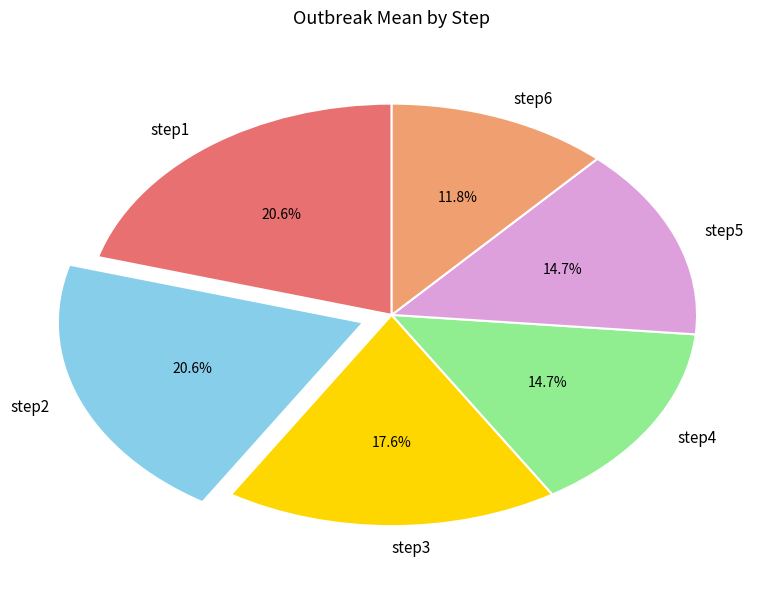

To the nearest percent, what is the difference between the largest and smallest slice percentages?

9%